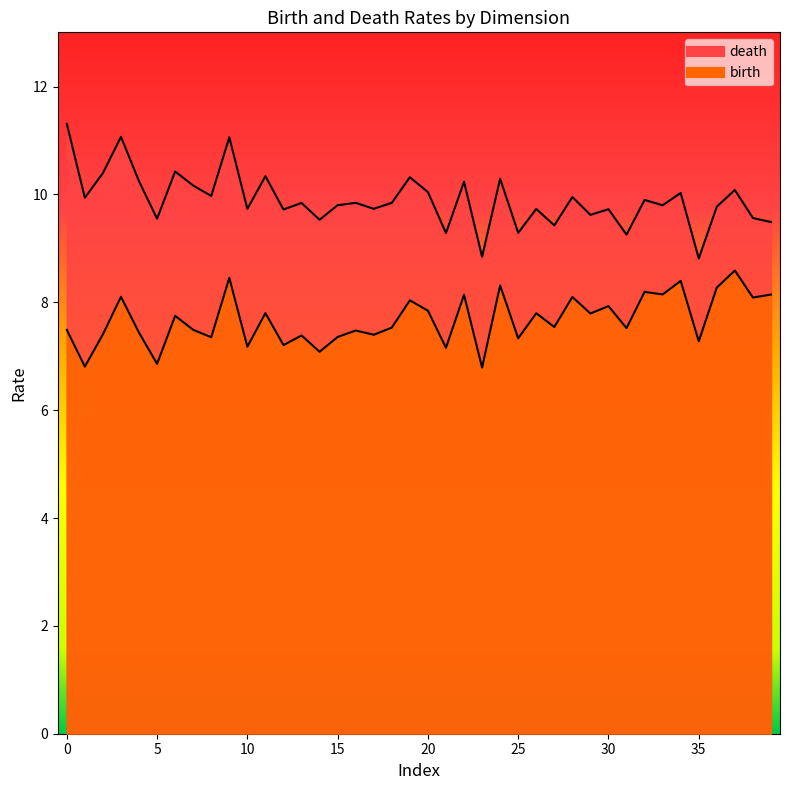

What is the spread (max minus min) of values at 1?

3.8